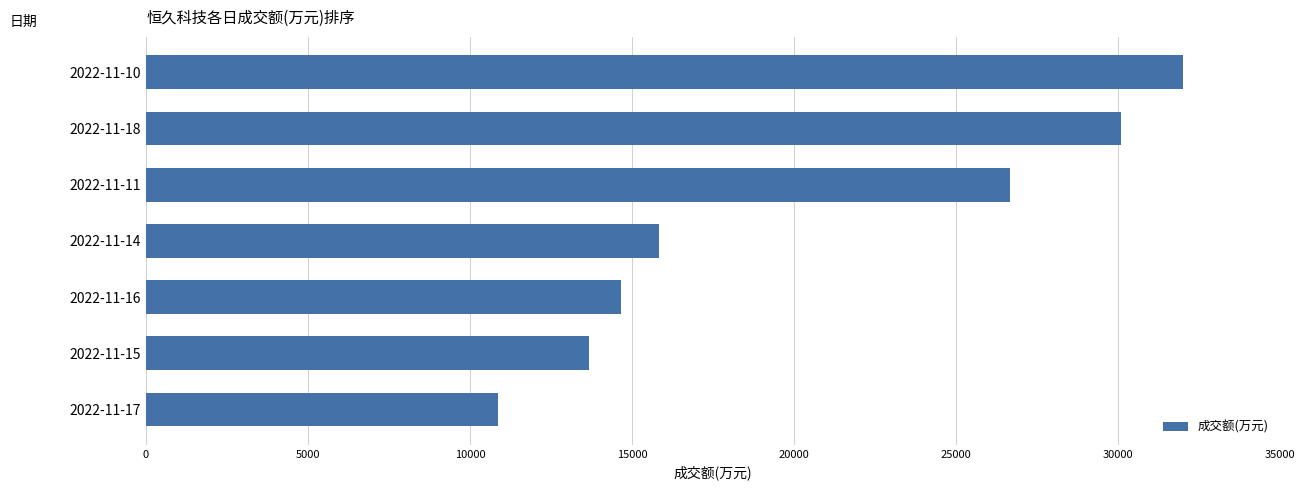

What is the difference between the second highest and second lowest values?

16418